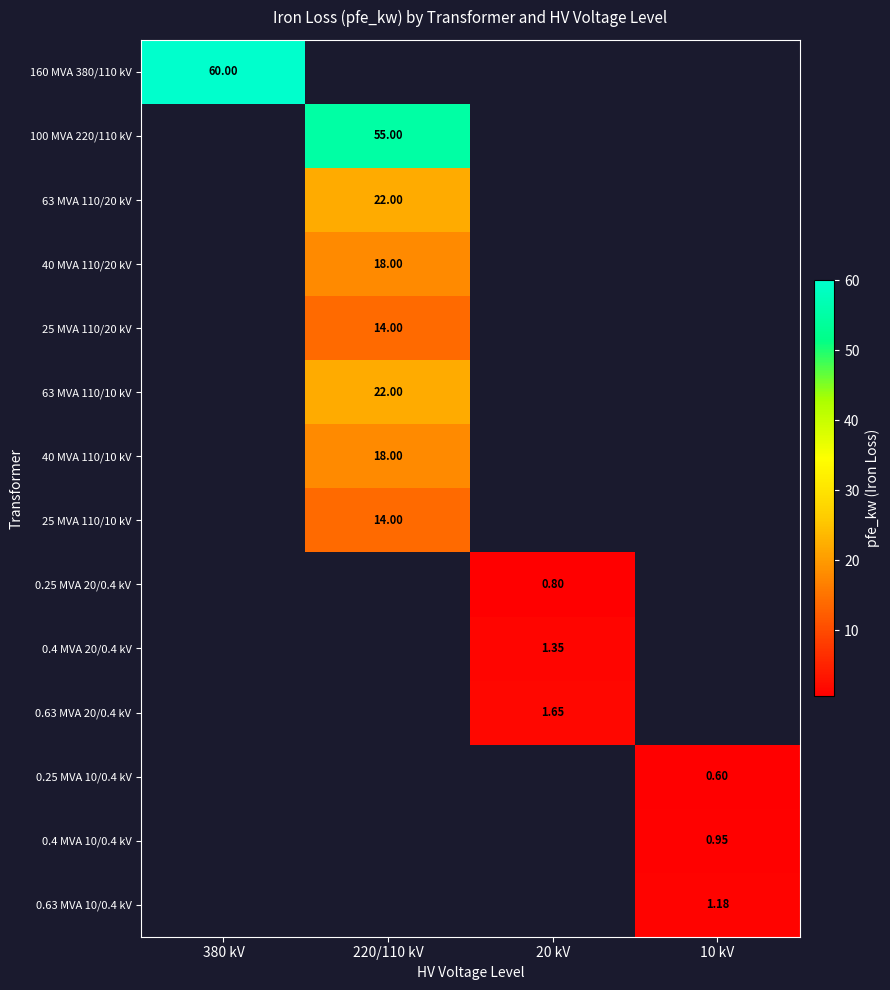

Is the value of 160 MVA 380/110 kV at 380 kV greater than the value of 100 MVA 220/110 kV at 220/110 kV?

Yes